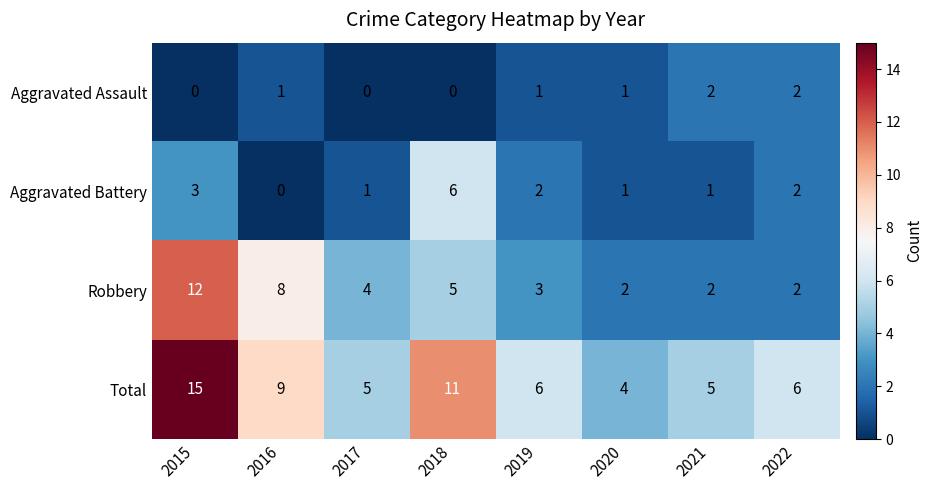

At which label does Robbery first exceed 4?

2015